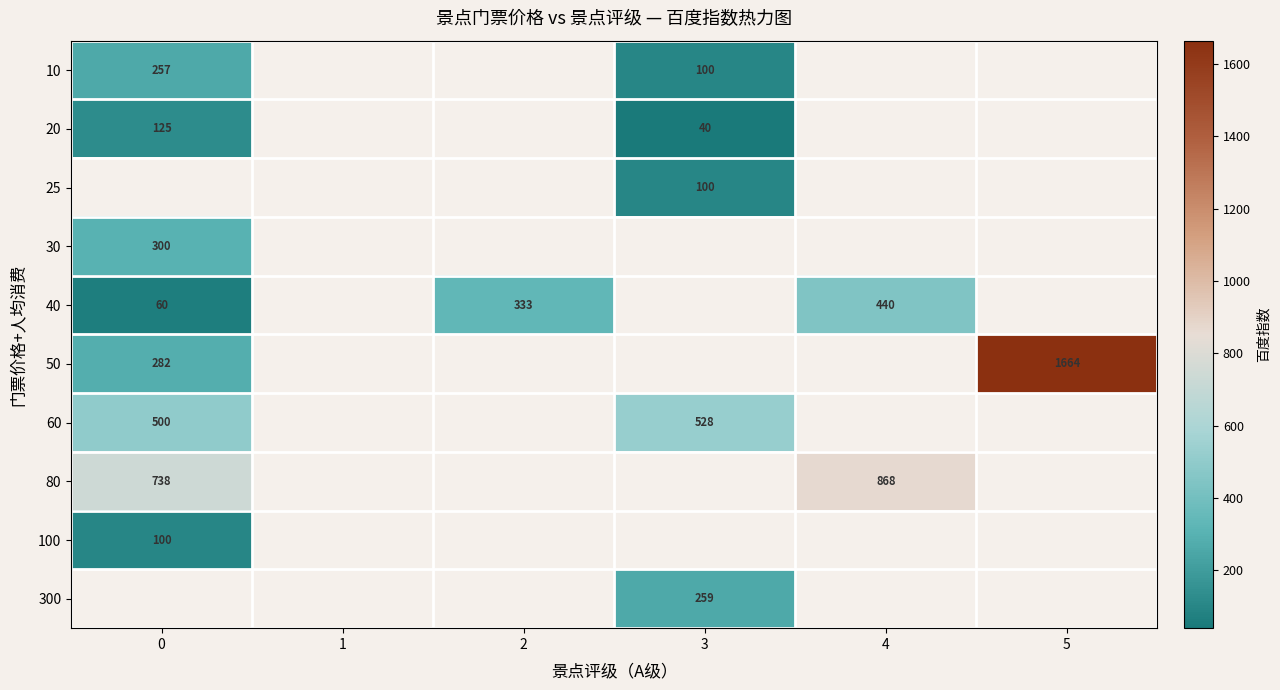

Count the number of data series in this chart.

10